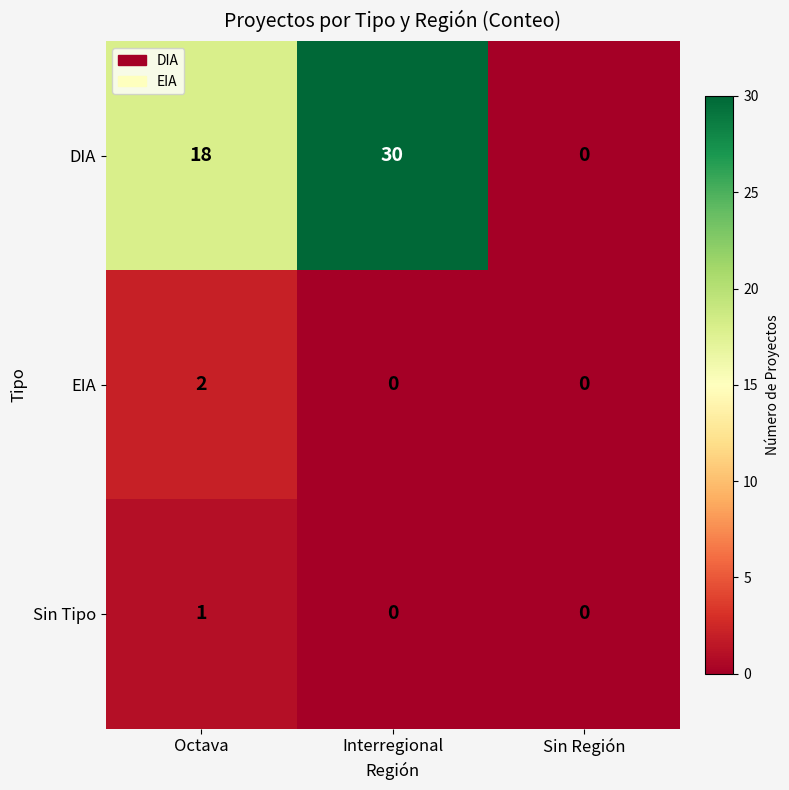

What is the maximum value shown in the chart?

30